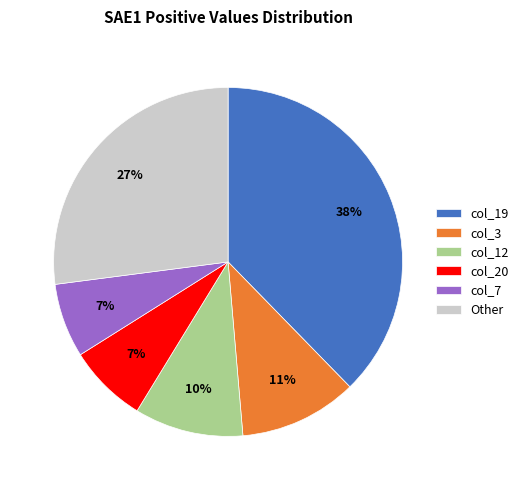

Is there any slice that represents more than half of the pie?

No